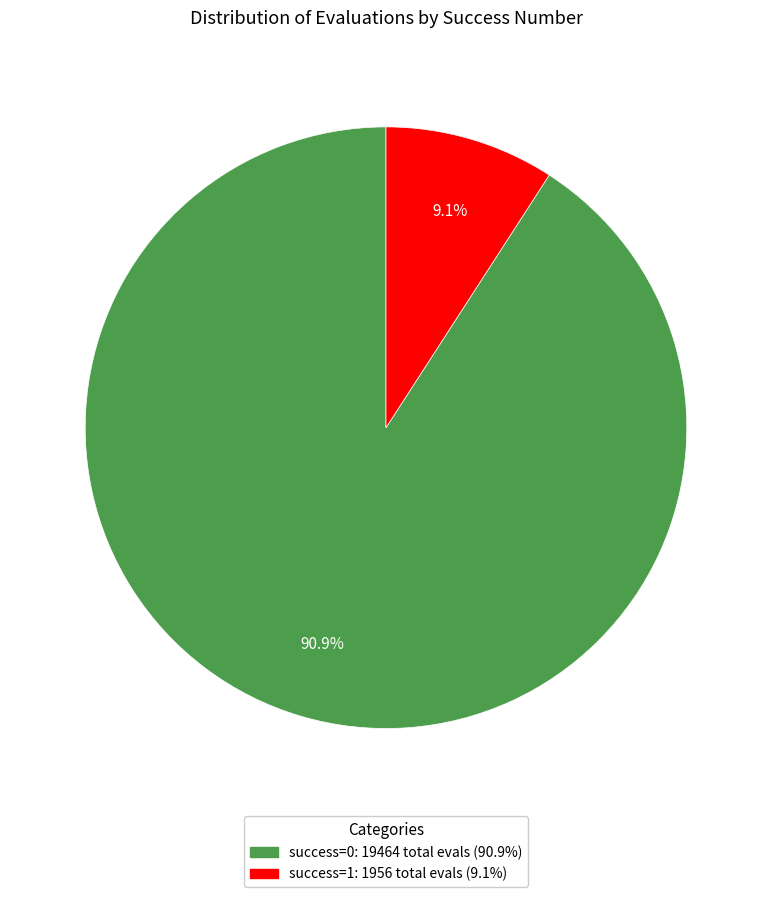

Is there a majority slice in this chart?

Yes